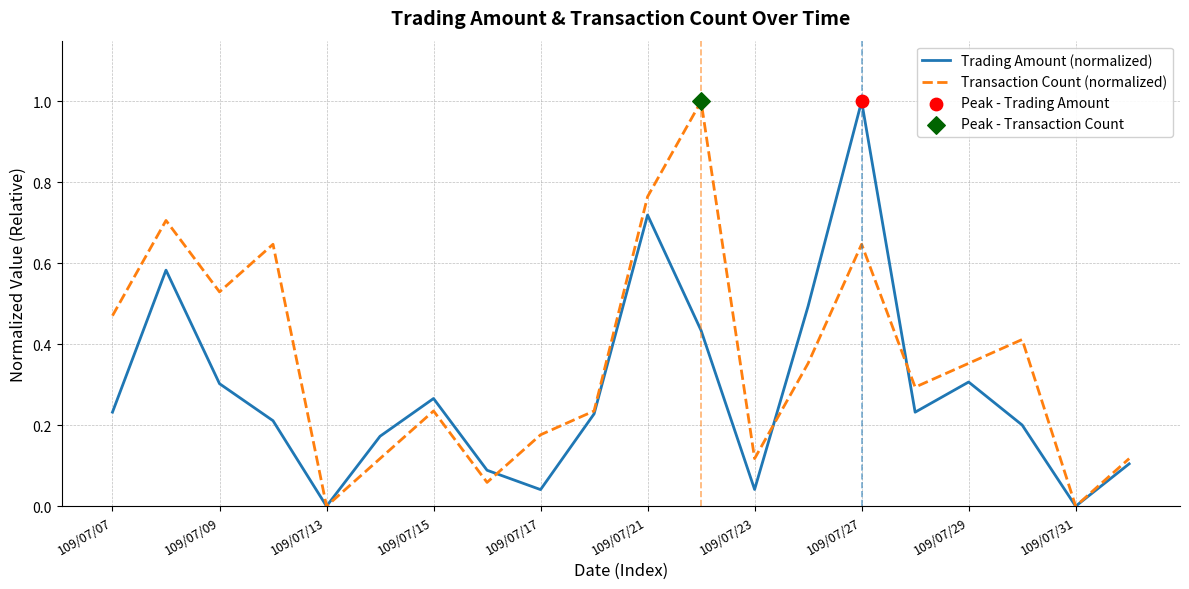

What is the maximum value for Transaction Count (normalized)?

1.0